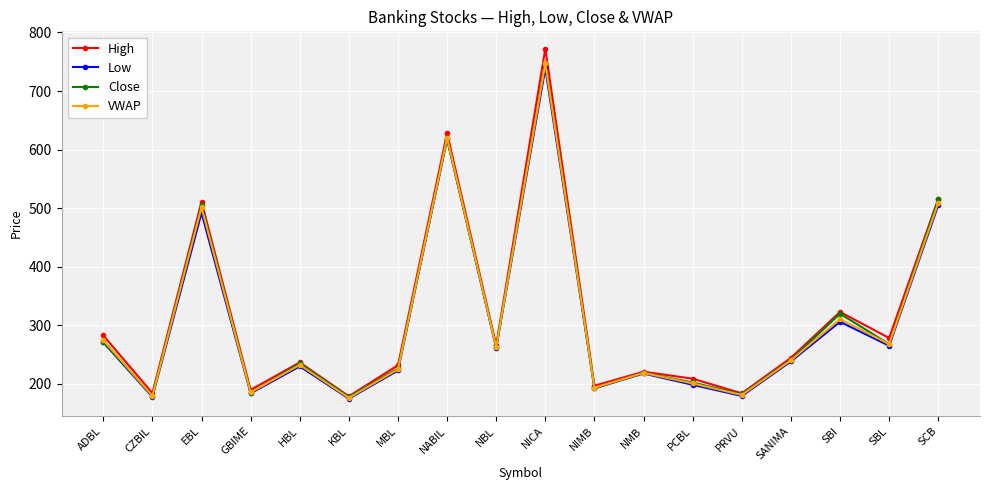

True or false: VWAP has a value of 310.7 at SBI.

True